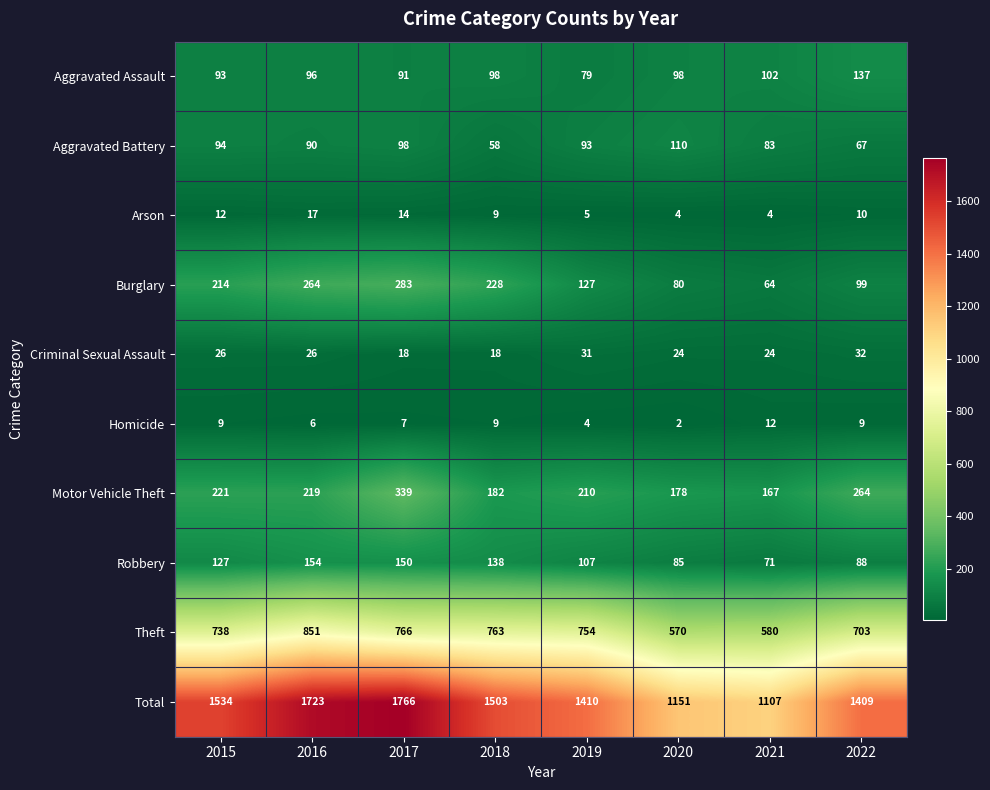

Rank the series at 2021 from highest to lowest value.

Total, Theft, Motor Vehicle Theft, Aggravated Assault, Aggravated Battery, Robbery, Burglary, Criminal Sexual Assault, Homicide, Arson